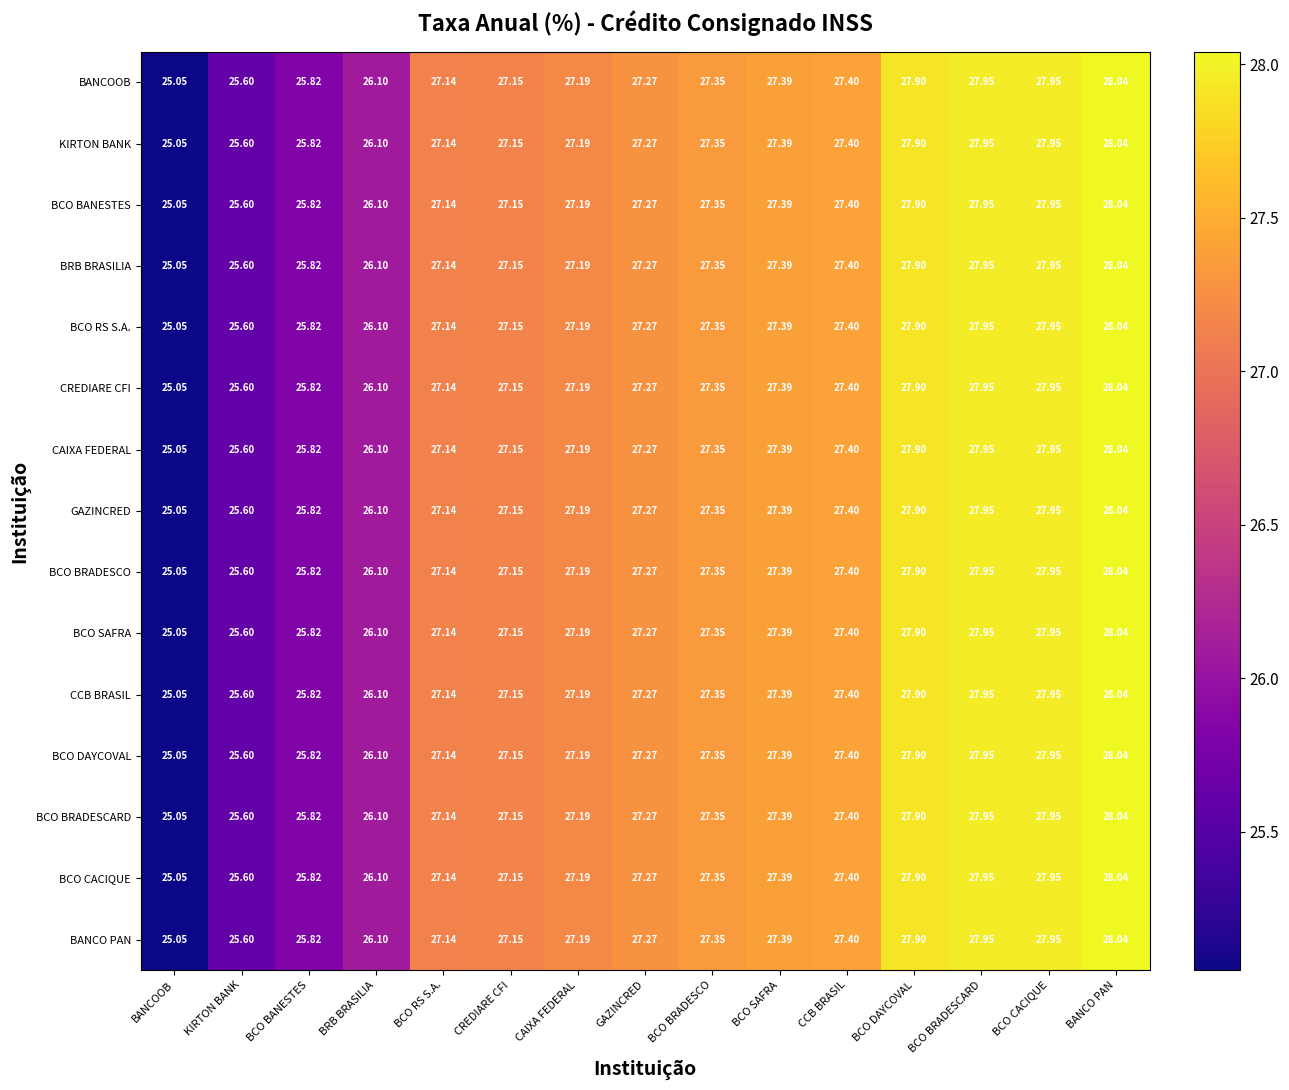

Is the value of BCO BRADESCARD at BCO BRADESCARD greater than the value of GAZINCRED at BANCOOB?

Yes